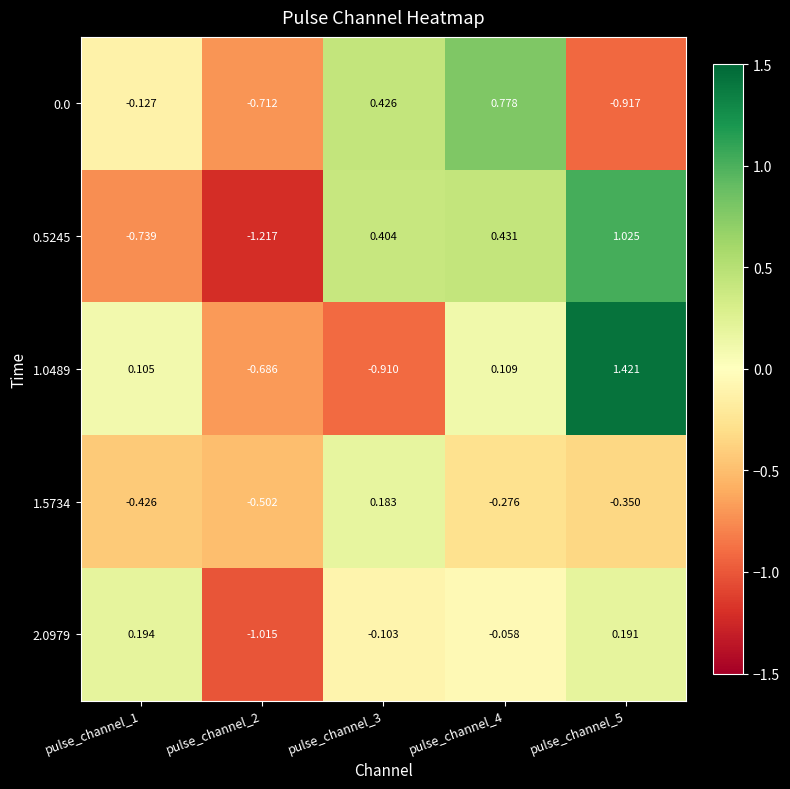

List the series in order of their peak value, highest first.

1.0489, 0.5245, 0.0, 2.0979, 1.5734